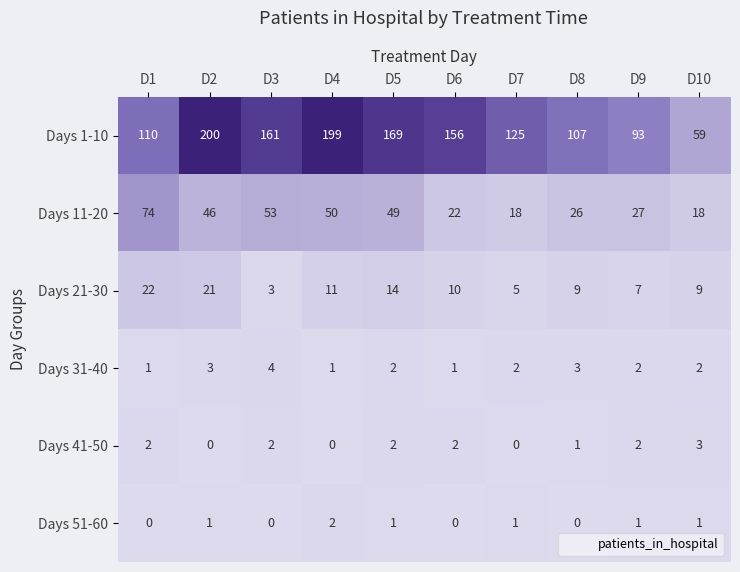

Which label corresponds to the largest value in the chart?

D2